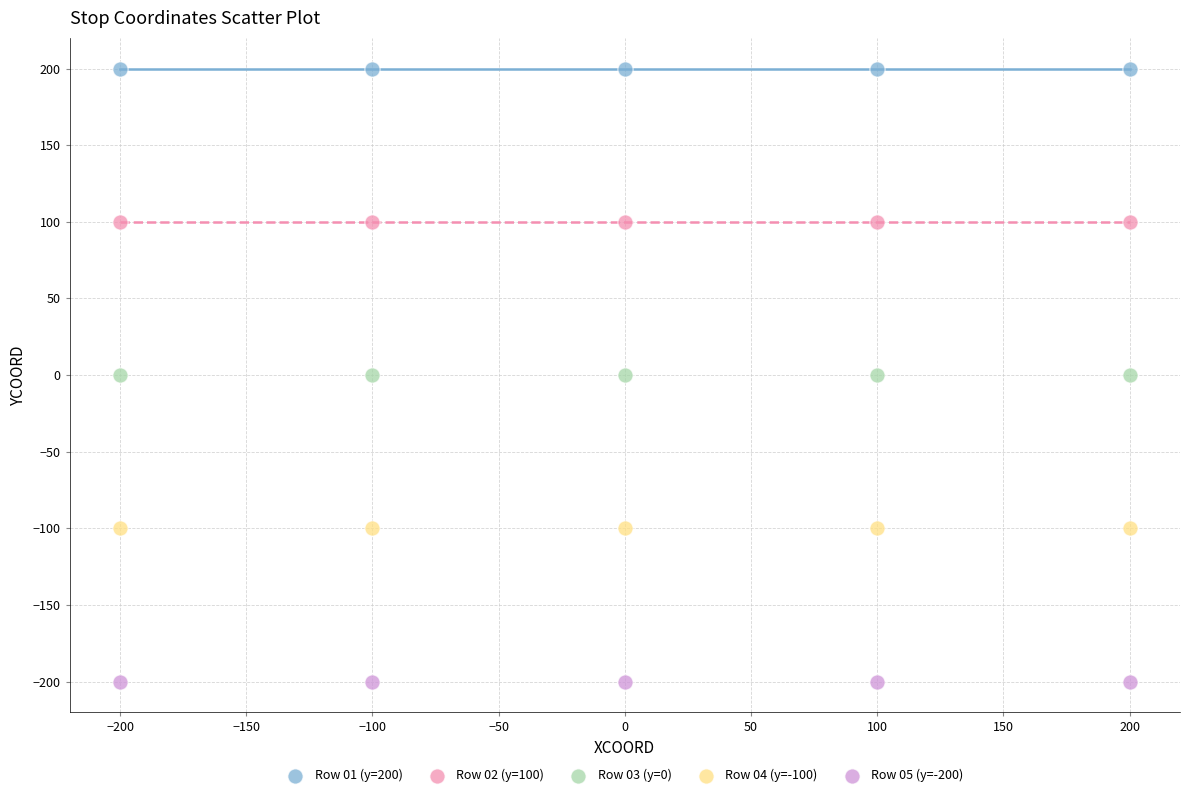

Which series contains the highest Y value?

Row 01 (y=200)